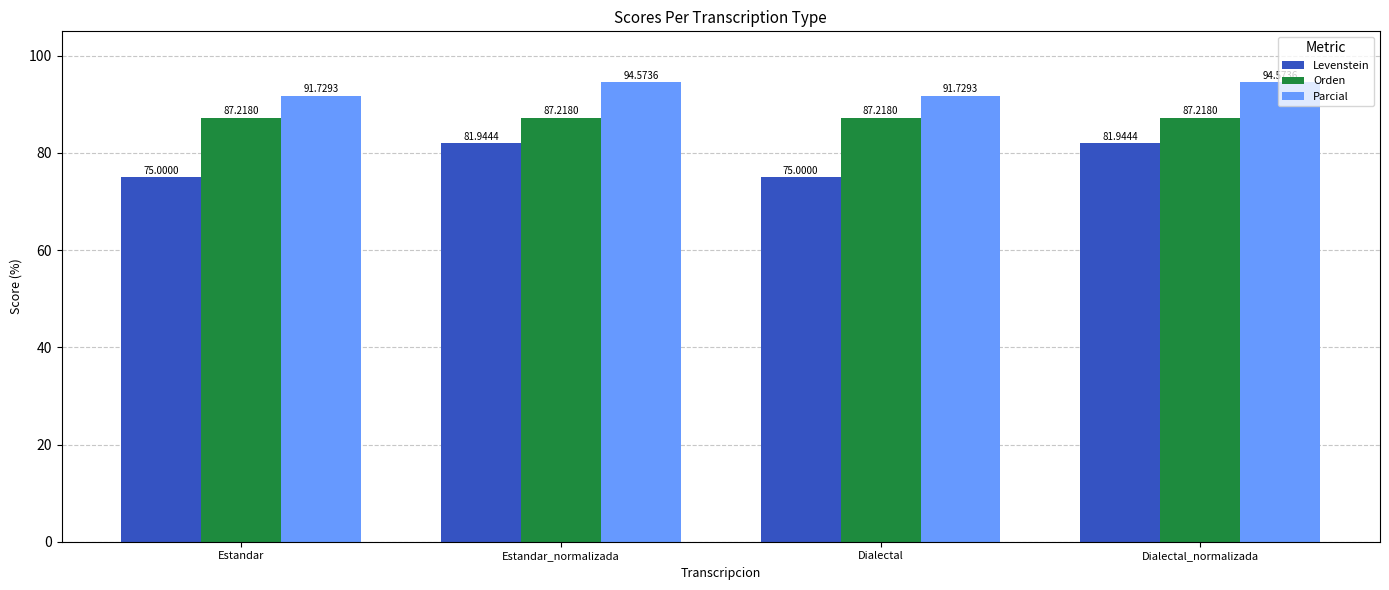

How many distinct data groups are displayed?

3